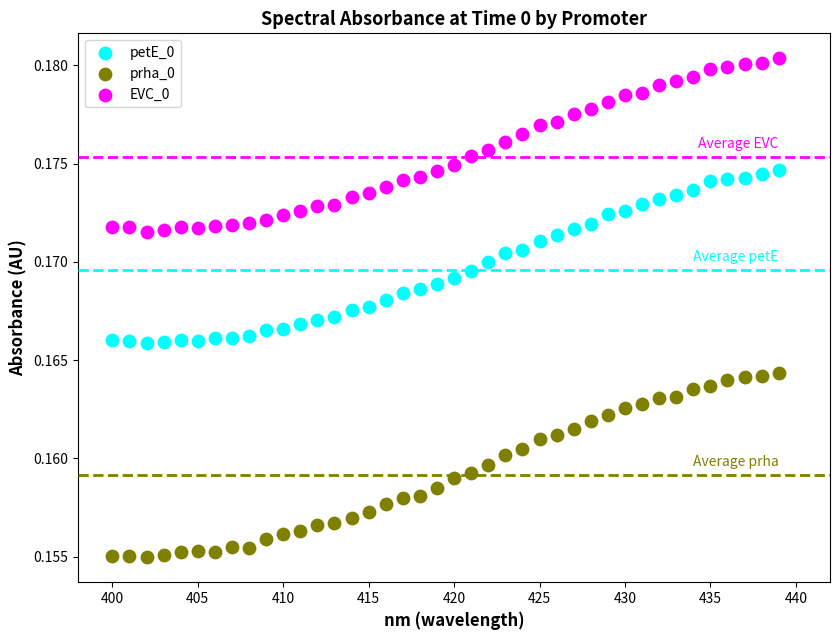

Which series has the largest Y range (max minus min)?

prha_0